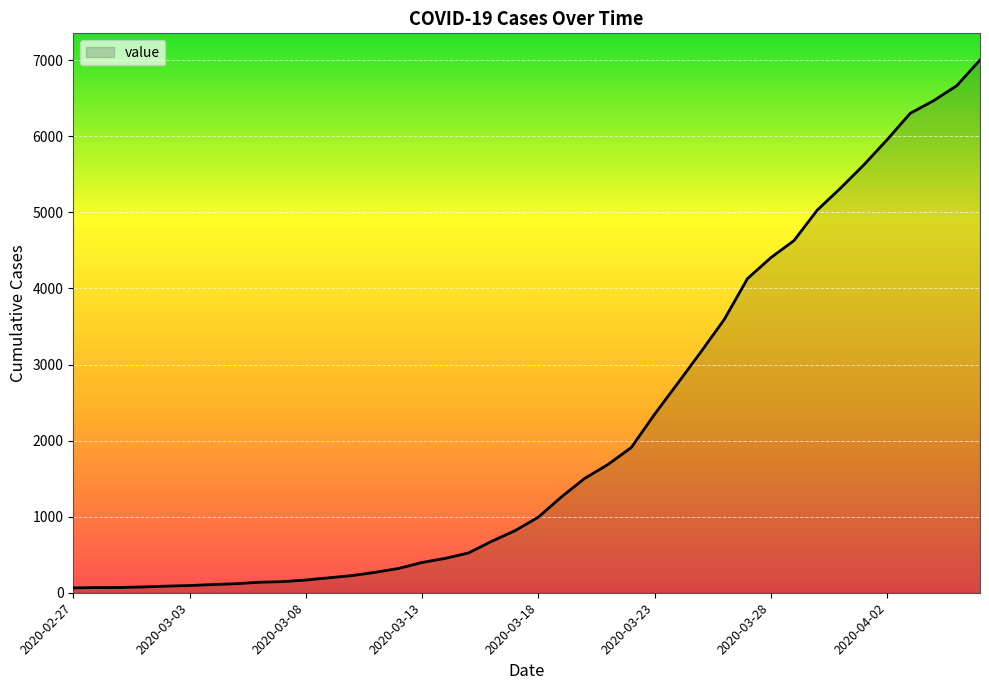

What is the maximum value shown in the chart?

7004